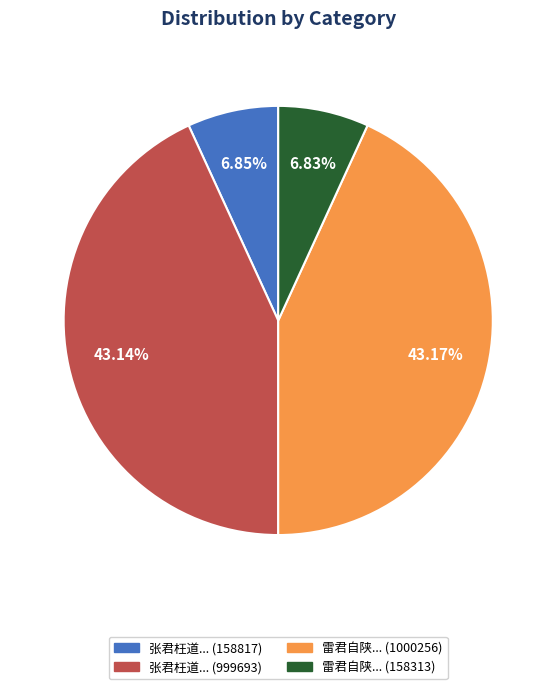

Does 张君枉道... (158817) account for over 50% of the chart?

No